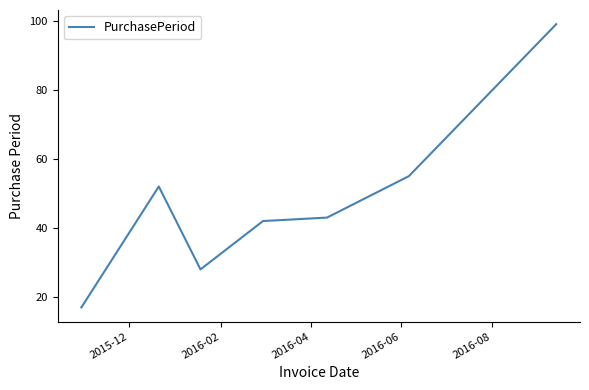

True or false: the data has more than 0 interior local peaks.

True